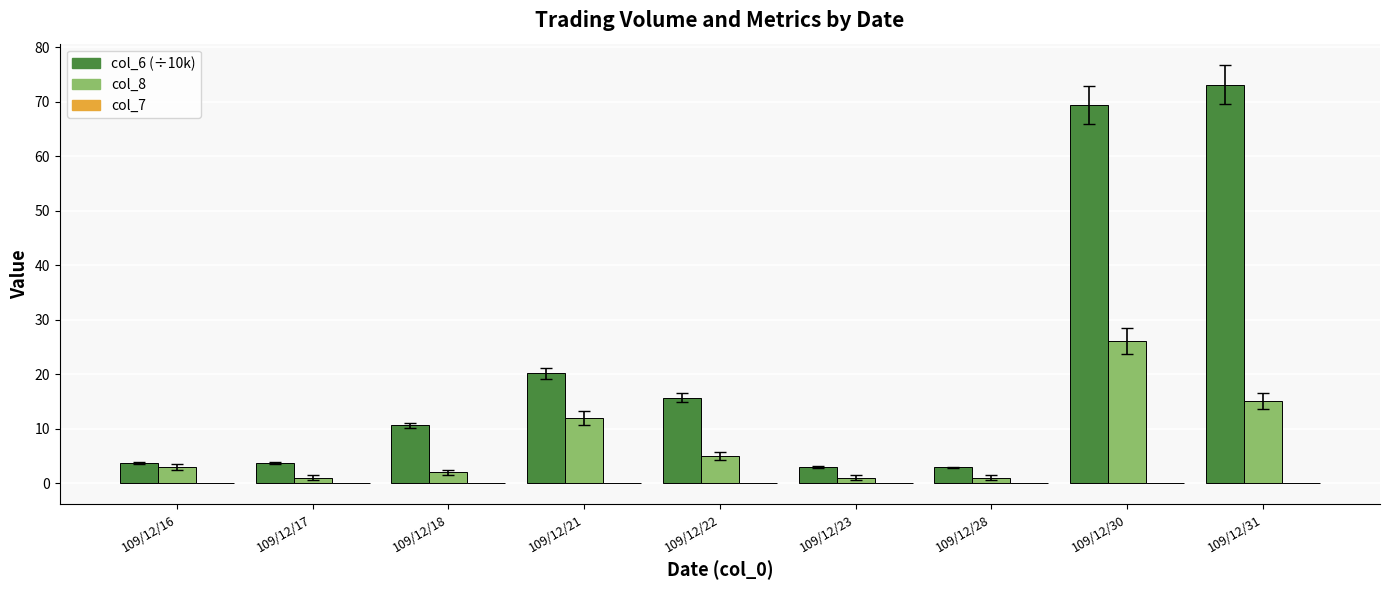

Which category has the highest value across all series?

109/12/31